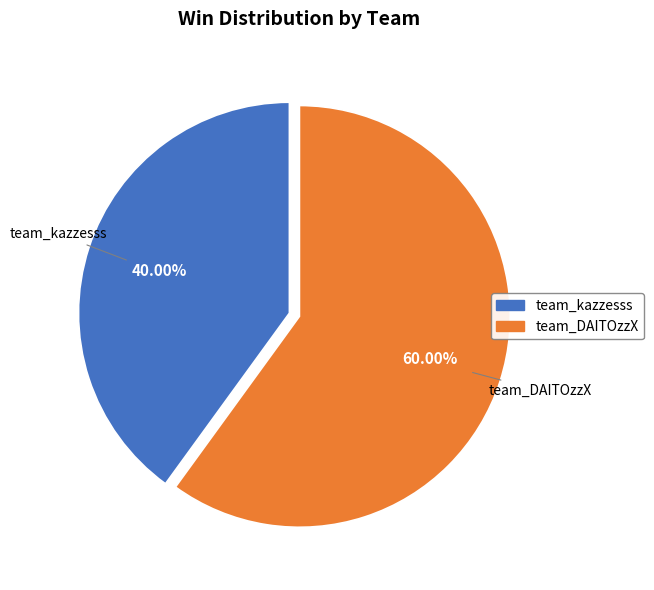

Which has a higher value, team_kazzesss or team_DAITOzzX?

team_DAITOzzX